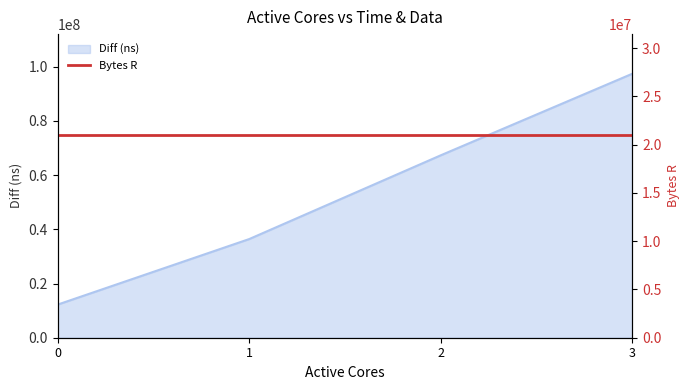

True or false: there are more than 1 points higher than both neighbors.

False